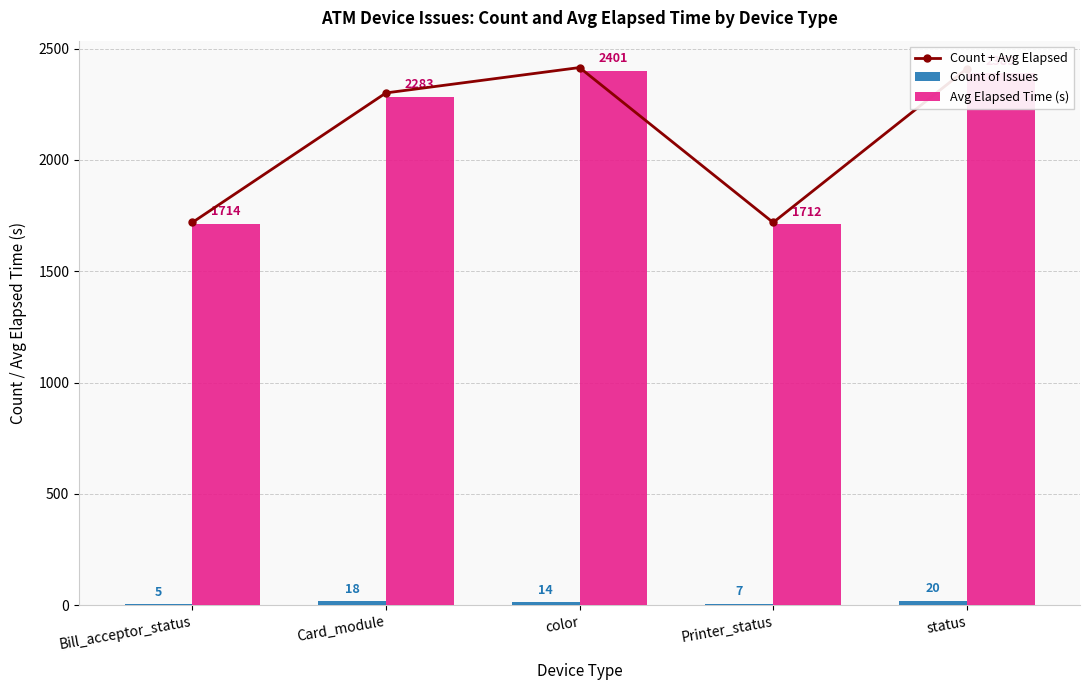

Reading left to right, what are all the values shown in this chart?

Count + Avg Elapsed: Bill_acceptor_status=1719	Card_module=2301	color=2415	Printer_status=1719	status=2409
Count of Issues: Bill_acceptor_status=5	Card_module=18	color=14	Printer_status=7	status=20
Avg Elapsed Time (s): Bill_acceptor_status=1714	Card_module=2283	color=2401	Printer_status=1712	status=2389